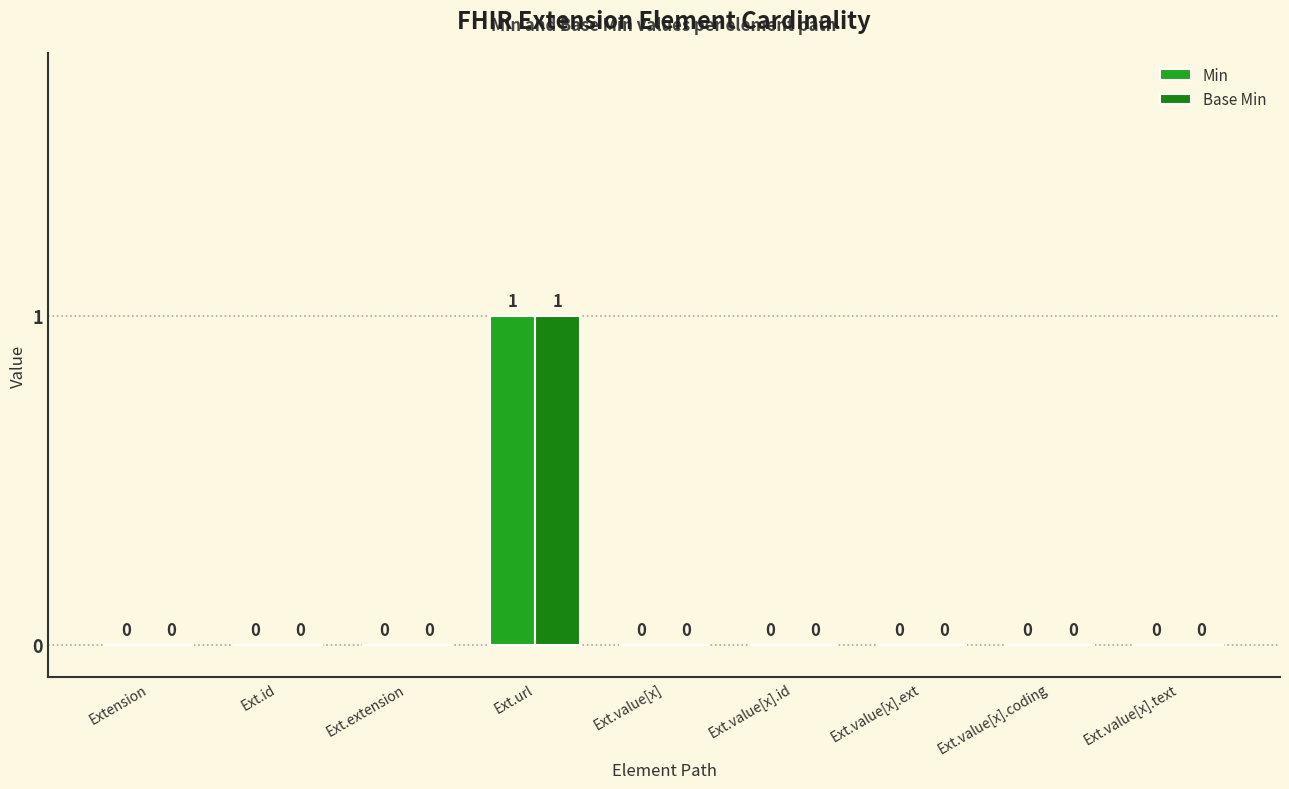

At which category is the sum across all series the highest?

Ext.url